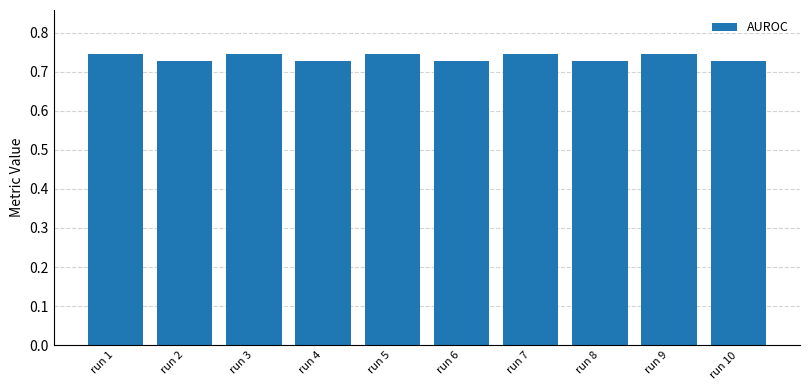

How many values are between 0 and 1?

10